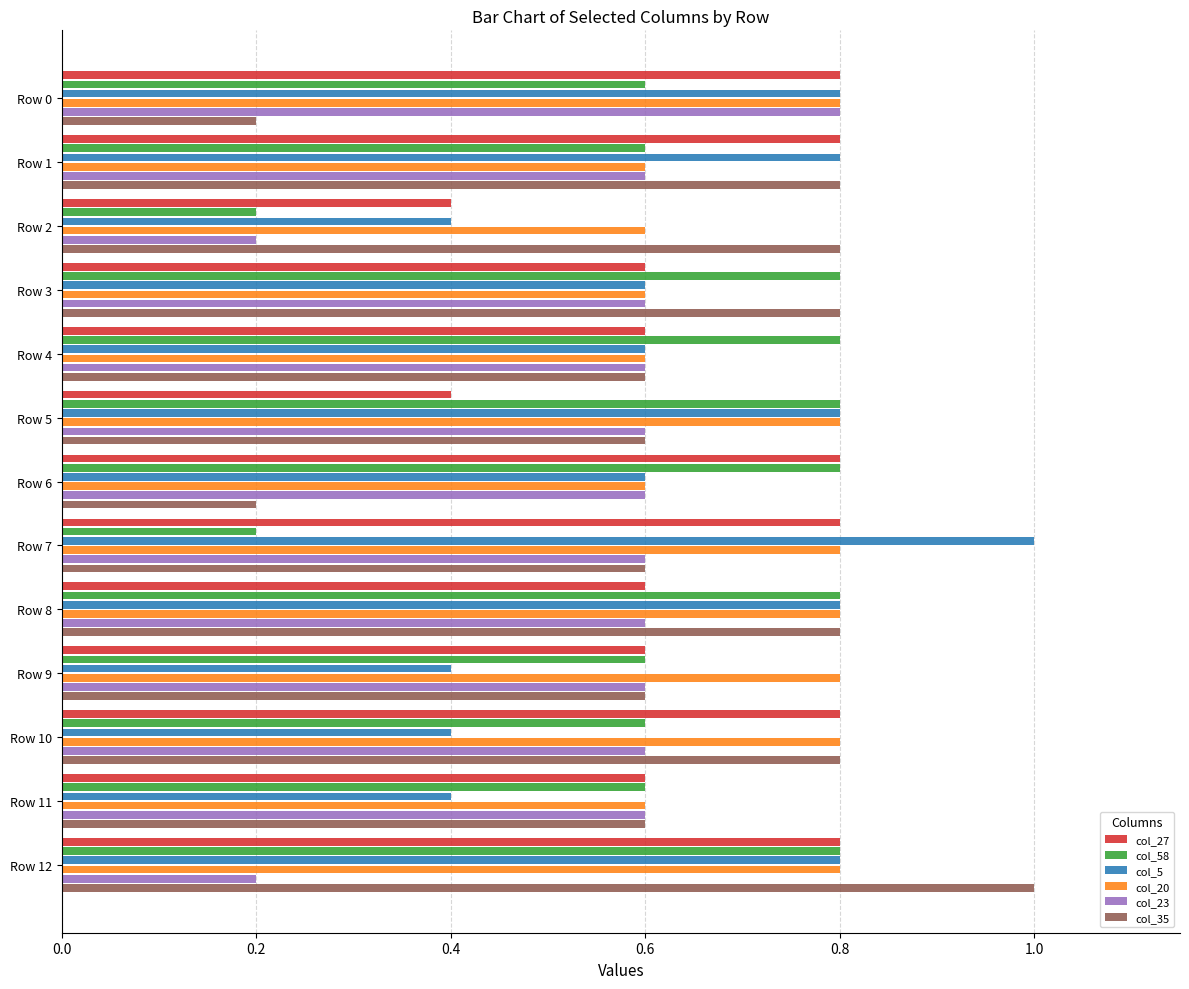

What is the difference between the maximum and minimum values in the col_23 series?

0.6